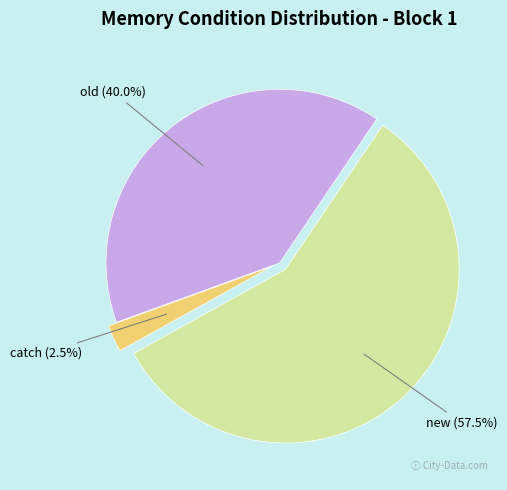

Do old and new together represent more than half of the pie?

Yes